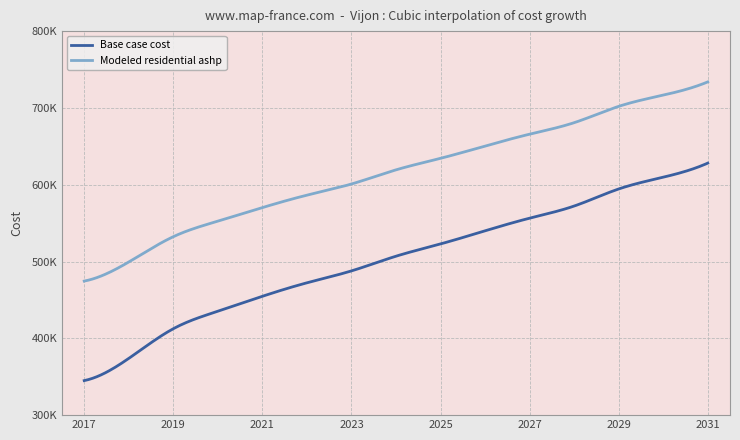

Is it true that Base case cost equals 669926.8 at 2022?

False